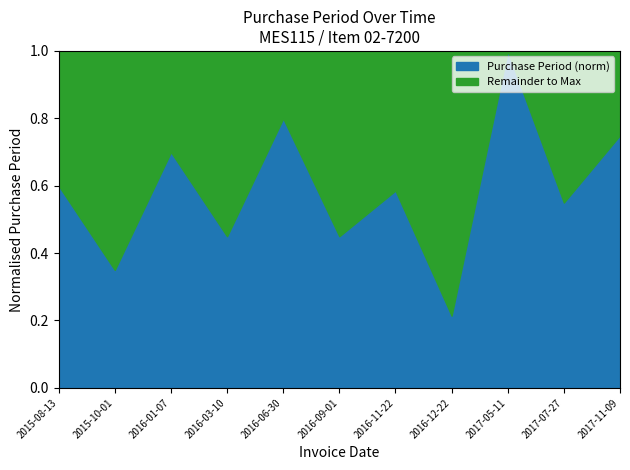

Which category has the highest value in the Purchase Period (norm) series?

2017-05-11